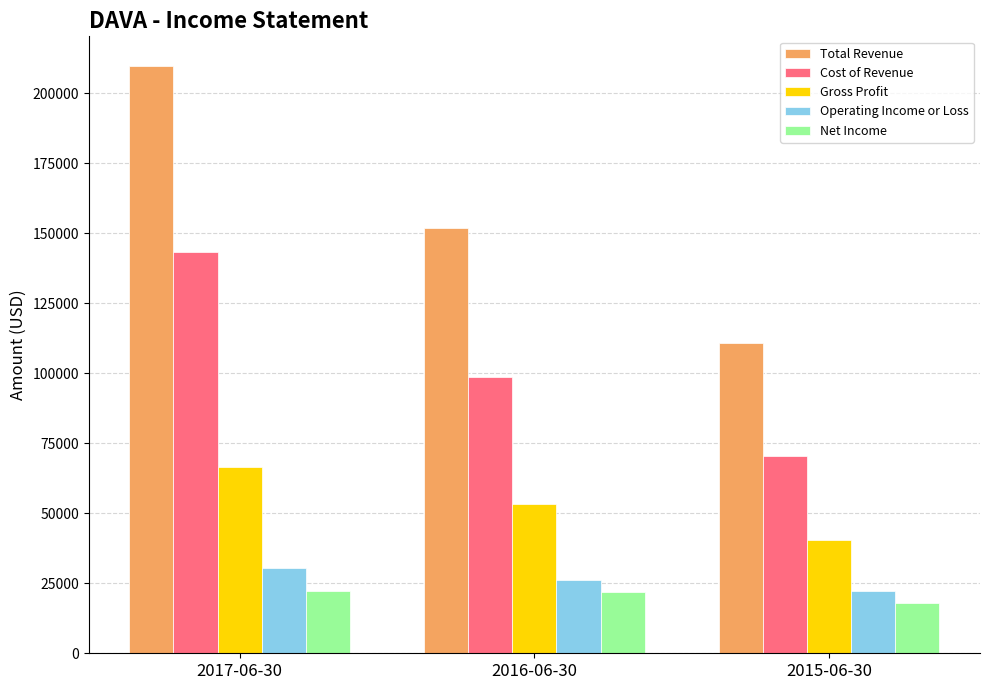

How many series are shown in this chart?

5